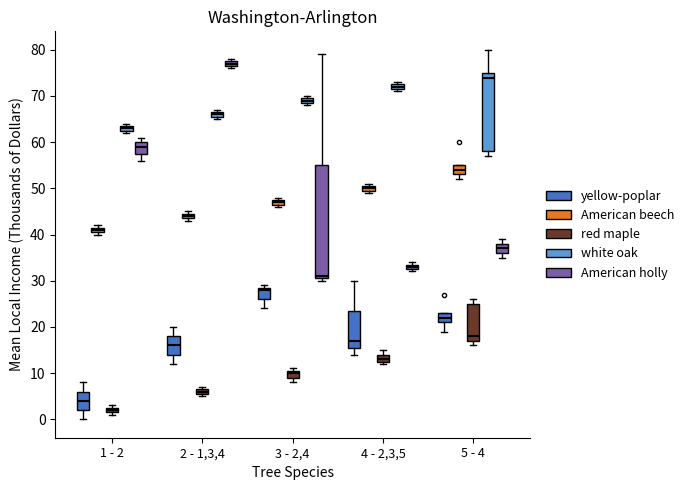

Comparing the boxes themselves (not the whiskers), which one is the tallest?

3 - 2,4 (American holly)